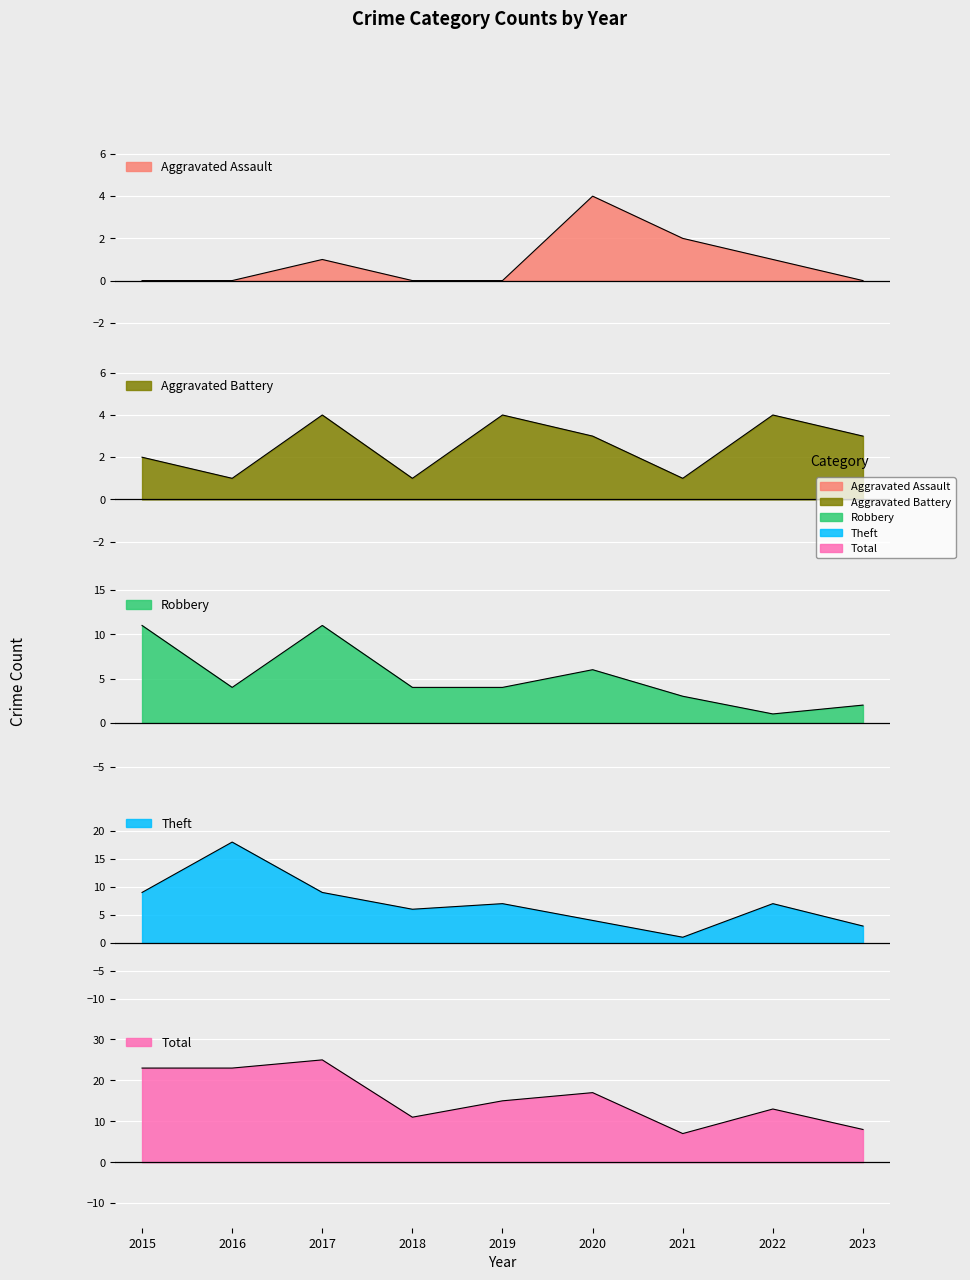

Rank the categories by Theft value from lowest to highest.

2021, 2023, 2020, 2018, 2019, 2022, 2015, 2017, 2016